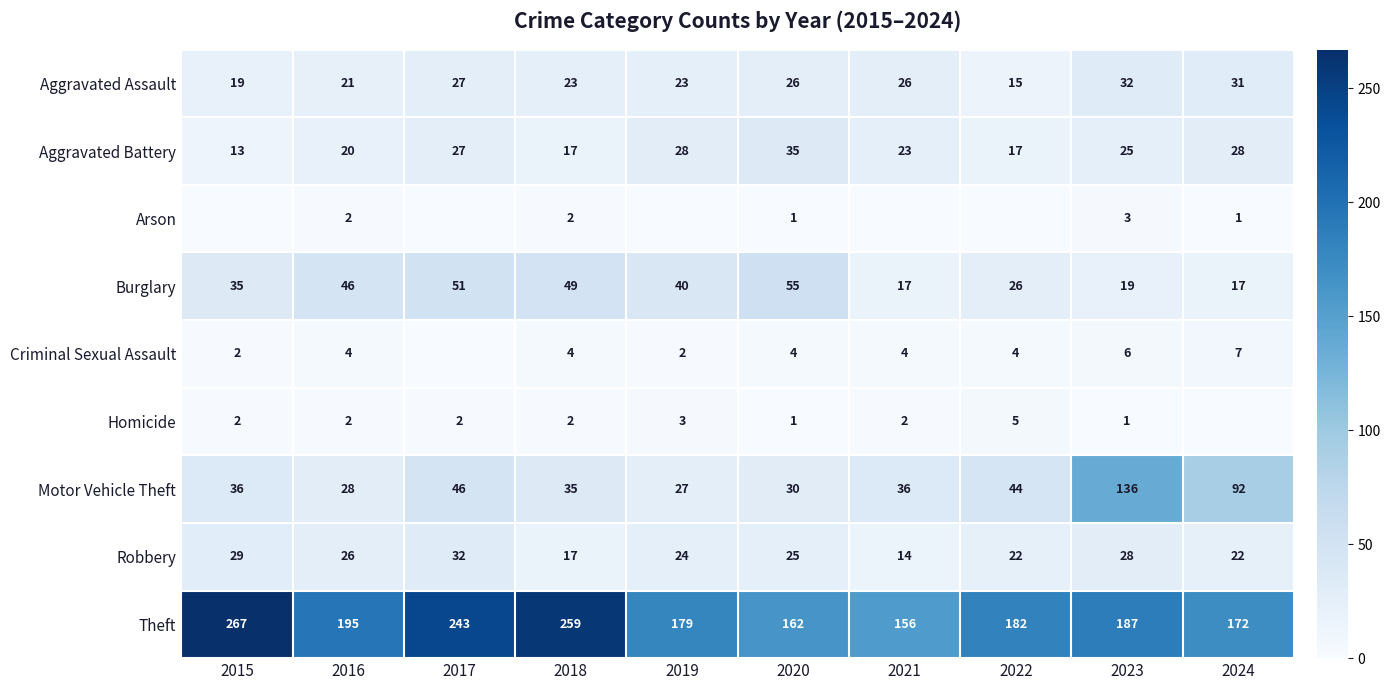

Which category has the highest value in the Motor Vehicle Theft series?

2023